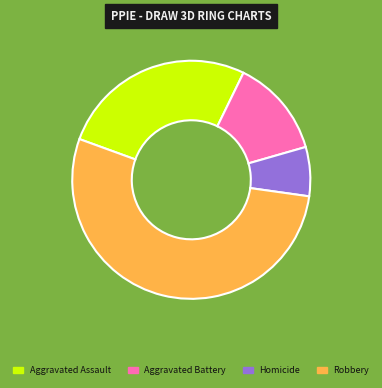

Which slice is the largest?

Robbery